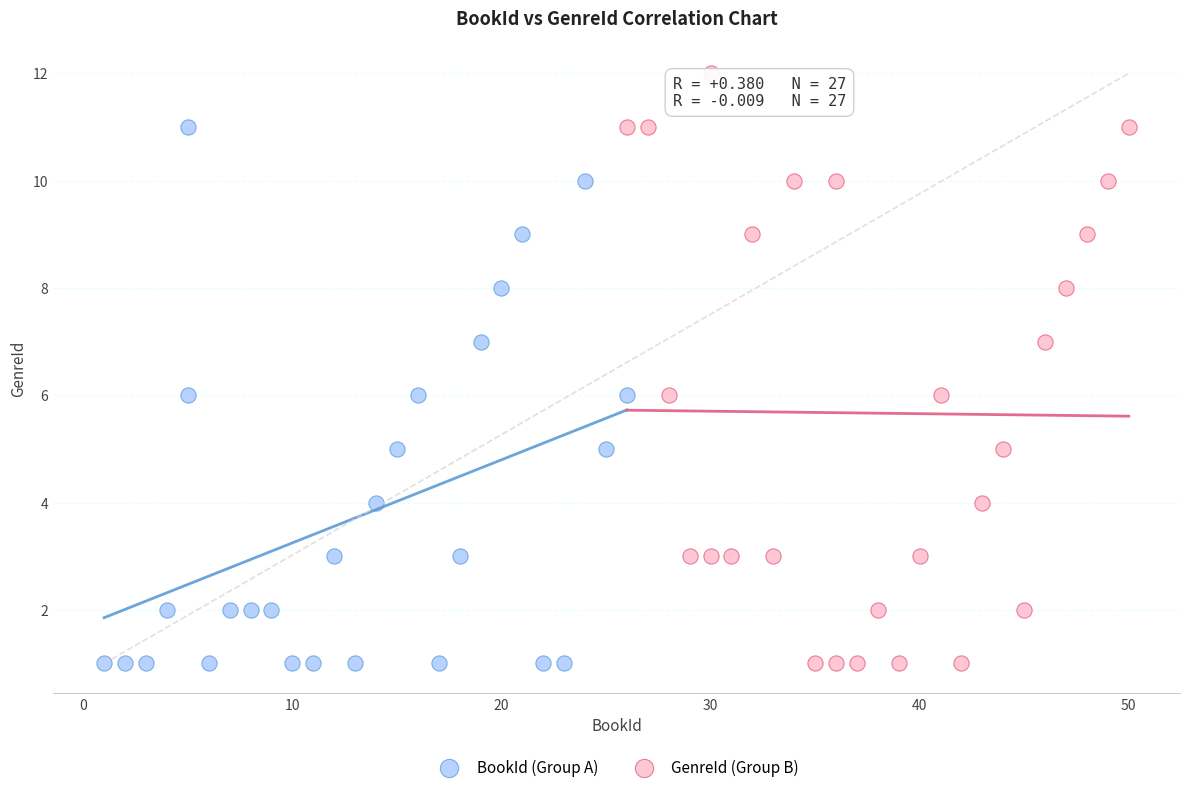

Which series has the widest spread of Y values?

GenreId (Group B)